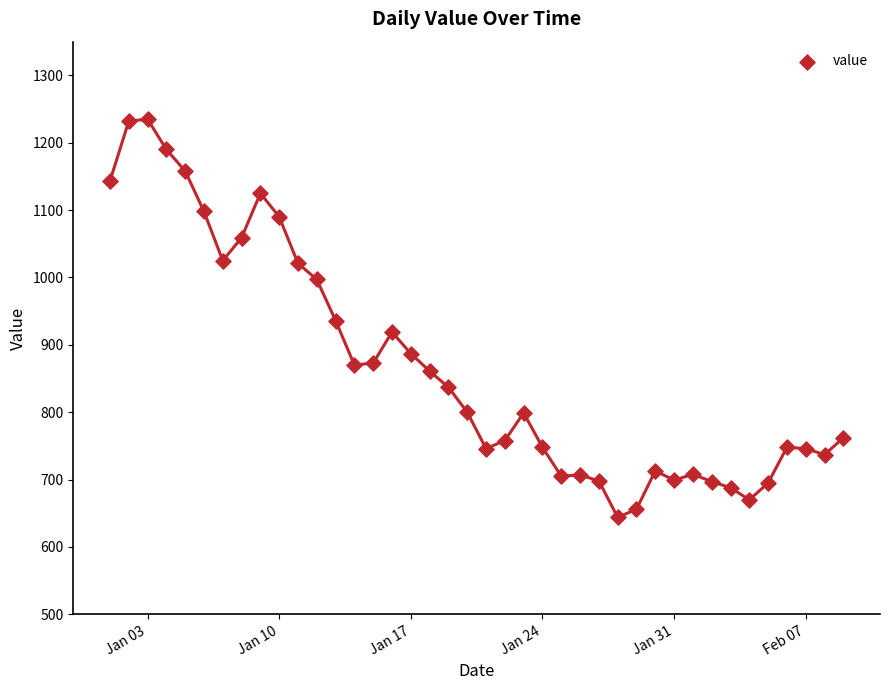

What is the range of X values (max minus min)?

39